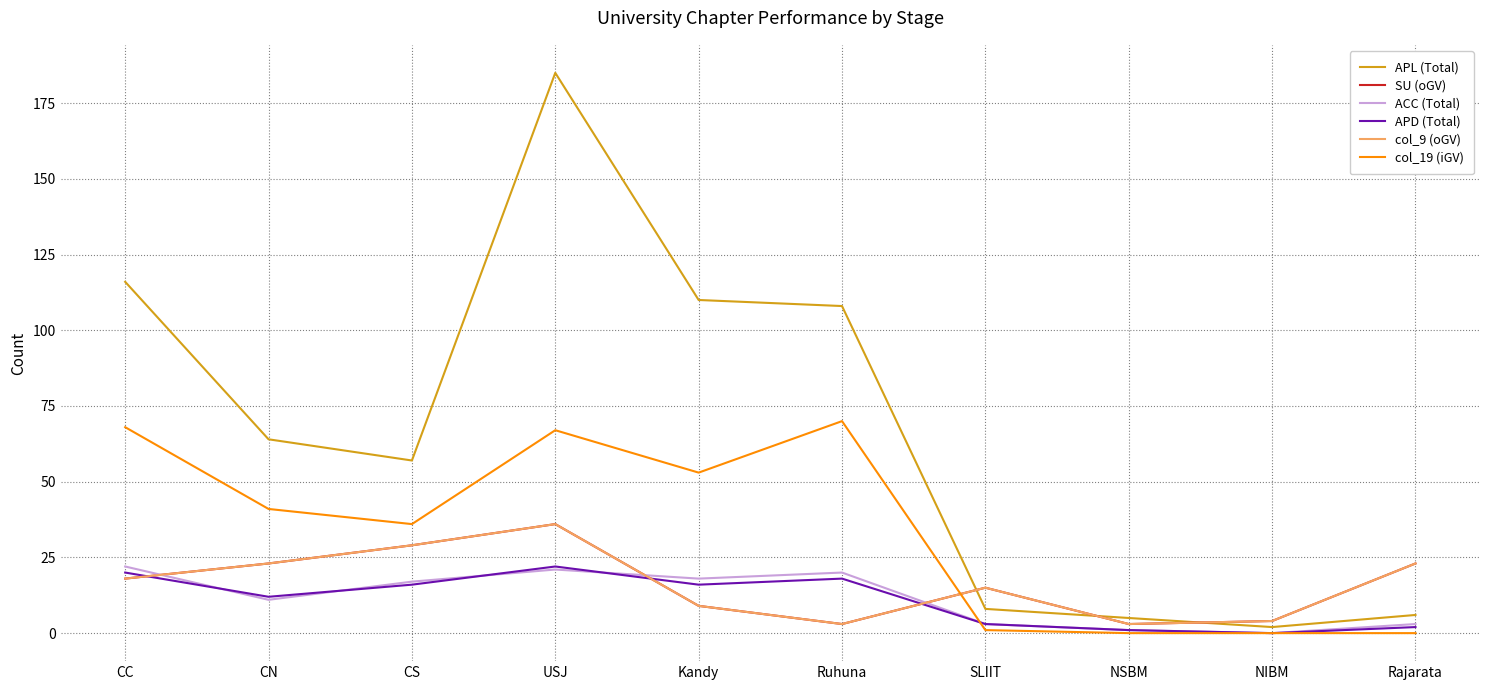

What is the approximate value of APD (Total) at Kandy, to the nearest 10?

20